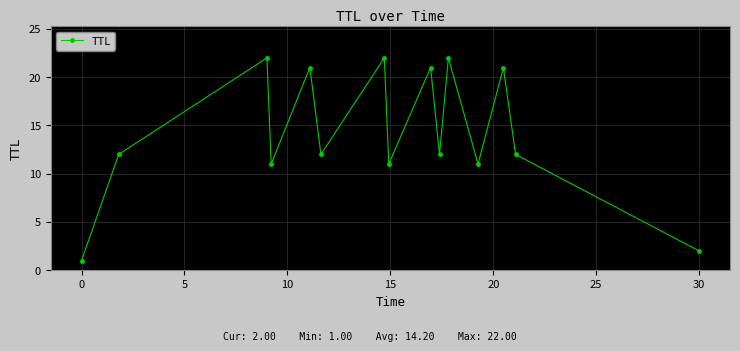

What is the difference between the maximum and minimum values?

21